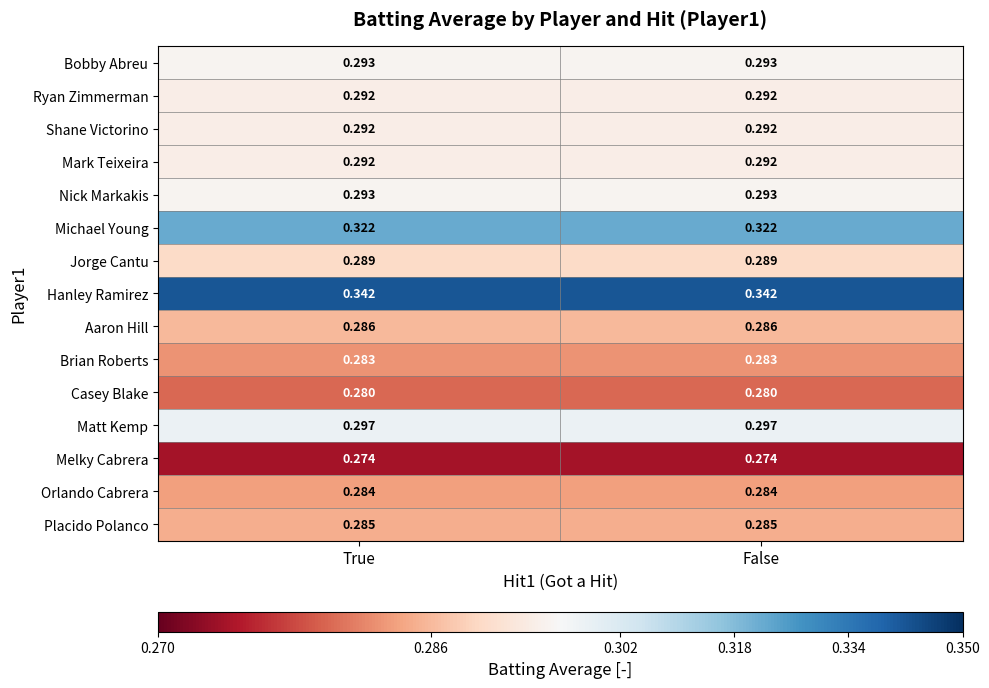

How many series are shown in this chart?

15